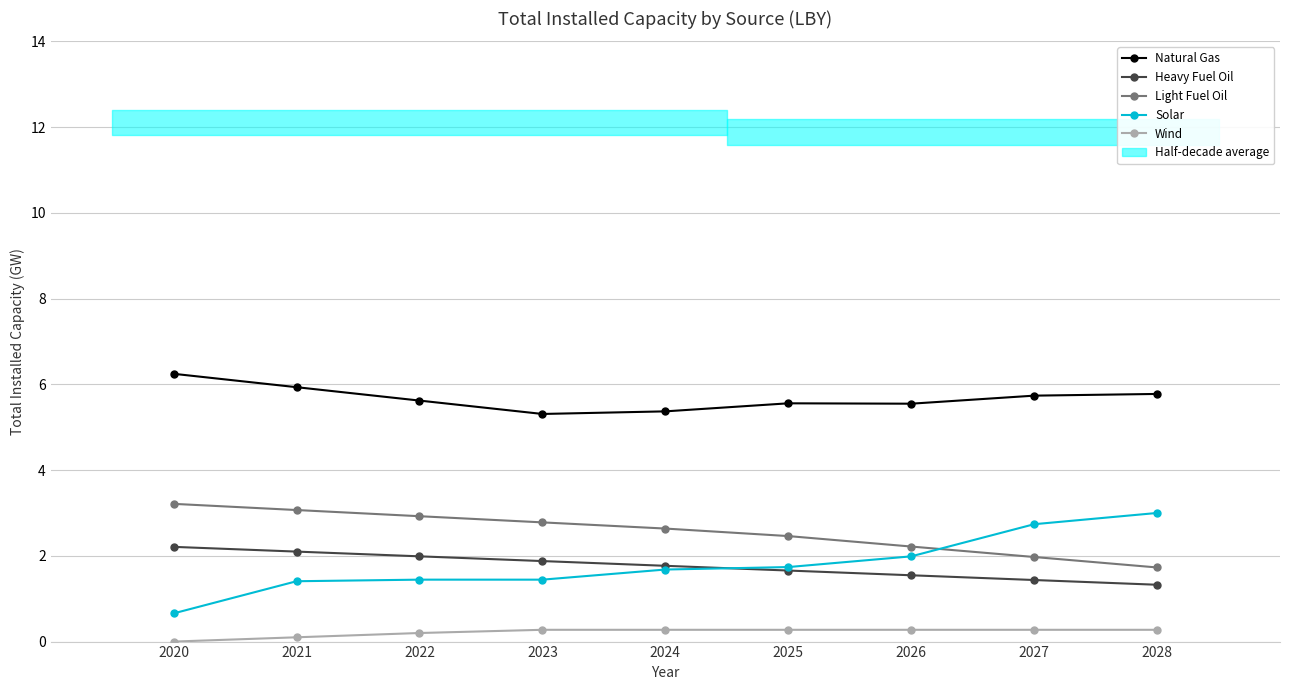

True or false: Heavy Fuel Oil has a value of 2.2 at 2020.

True